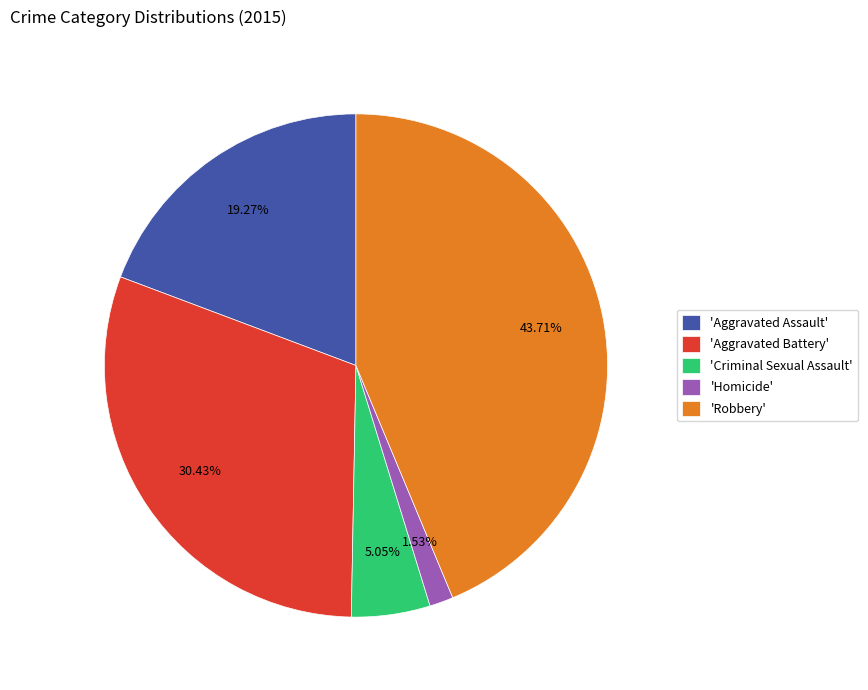

Between 'Aggravated Assault' and 'Criminal Sexual Assault', which is larger?

'Aggravated Assault'